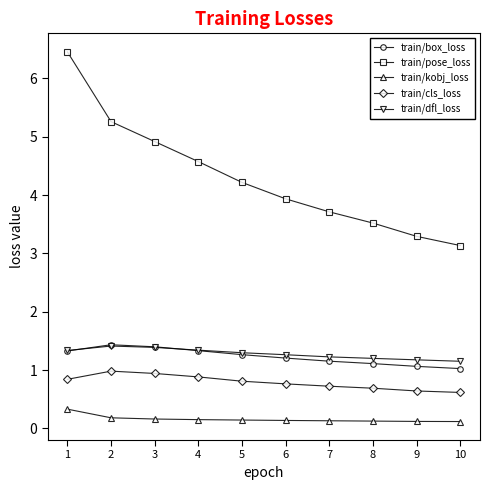

What is the difference between the maximum and minimum values in the train/box_loss series?

0.4